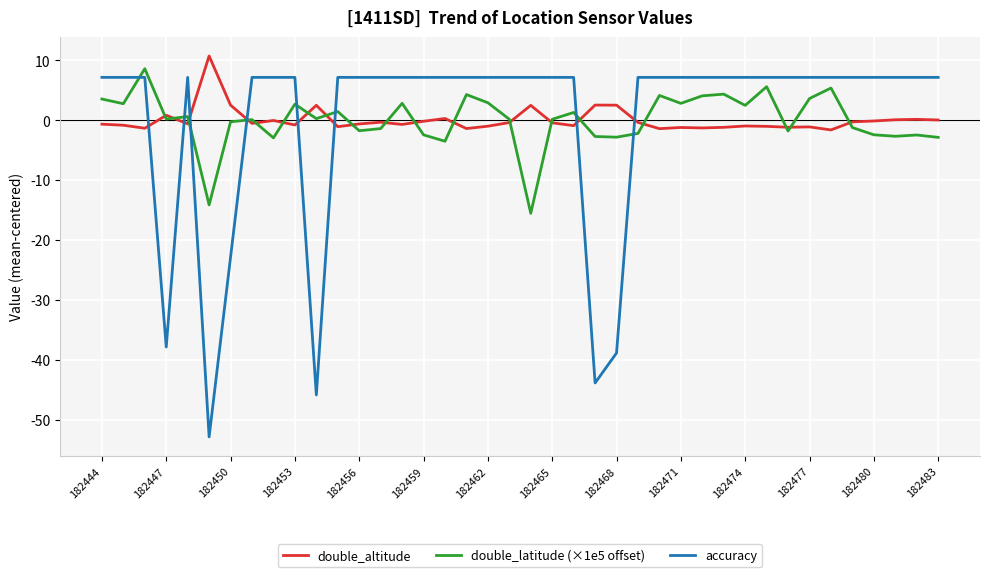

What is the maximum value shown in the chart?

10.7